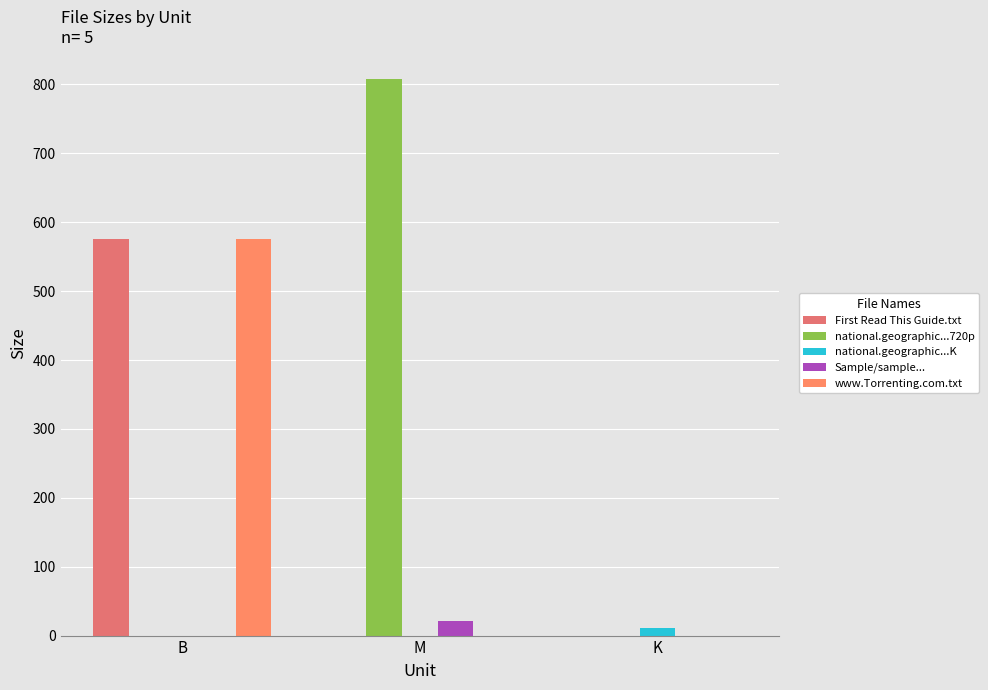

How many distinct data groups are displayed?

5